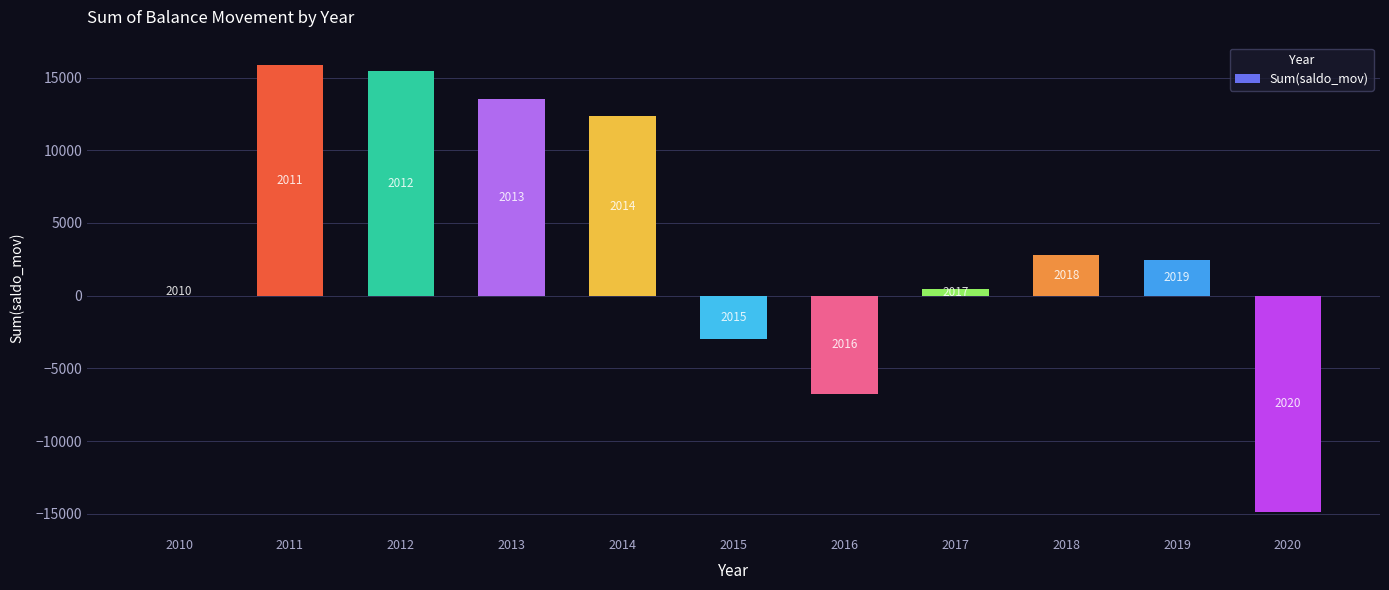

Are the bars horizontal?

No